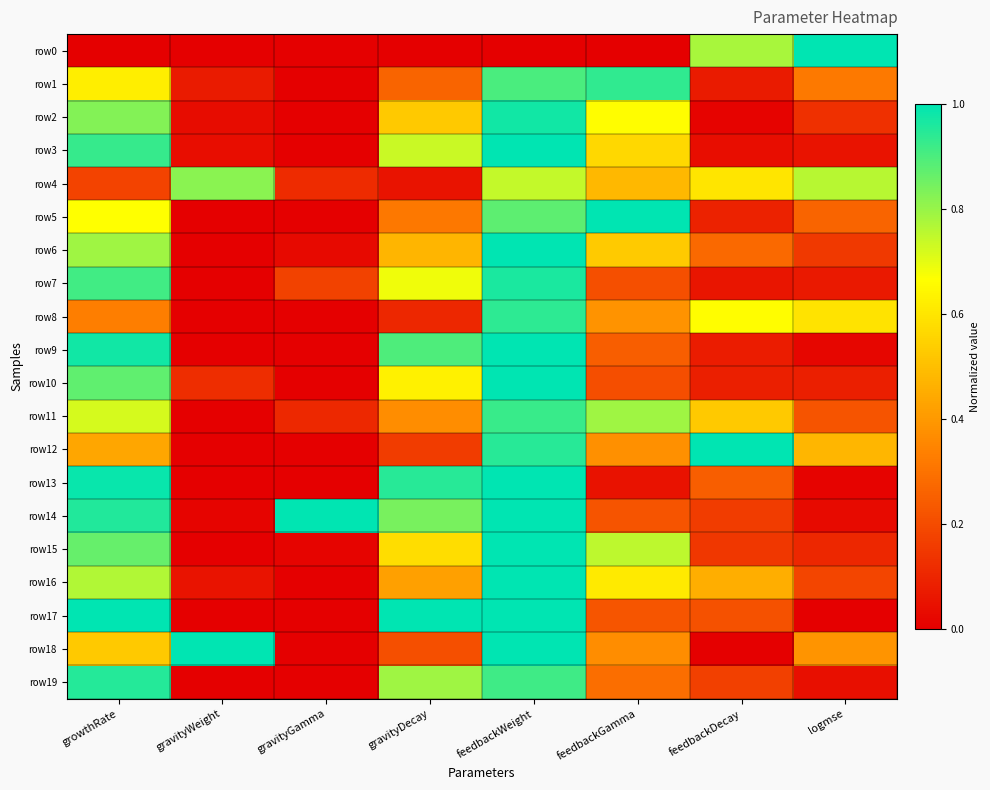

List the series in order of their peak value, lowest first.

row4, row11, row1, row8, row19, row7, row2, row10, row15, row13, row16, row0, row3, row5, row6, row9, row12, row14, row17, row18